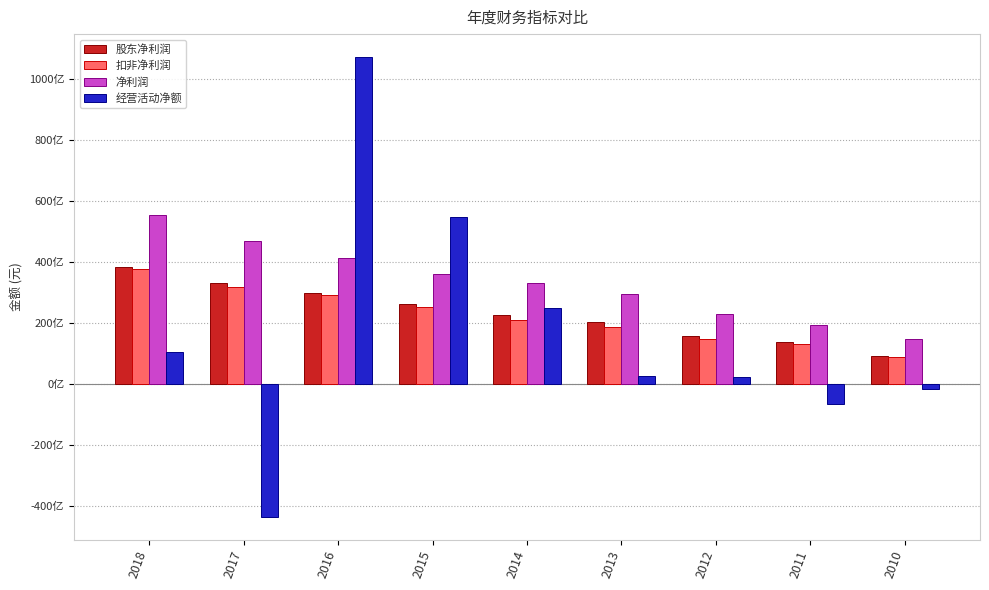

Reading left to right, what are all the values shown in this chart?

股东净利润: 2018=38241324000	2017=32941799000	2016=29870104000	2015=26061898000	2014=22569967000	2013=20398512000	2012=15735236000	2011=13644276000	2010=9237293000
扣非净利润: 2018=37535578000	2017=31824170000	2016=29091680000	2015=25108195000	2014=20933504000	2013=18632553000	2012=14818553000	2011=13005516000	2010=8659353000
净利润: 2018=55350200000	2017=46649023000	2016=41172239000	2015=35942808000	2014=33176814000	2013=29333465000	2012=22776698000	2011=19445925000	2010=14715210000
经营活动净额: 2018=10311290000	2017=-43456932000	2016=107047858000	2015=54603641000	2014=24906341000	2013=2678228000	2012=2393300000	2011=-6731557000	2010=-1644875000